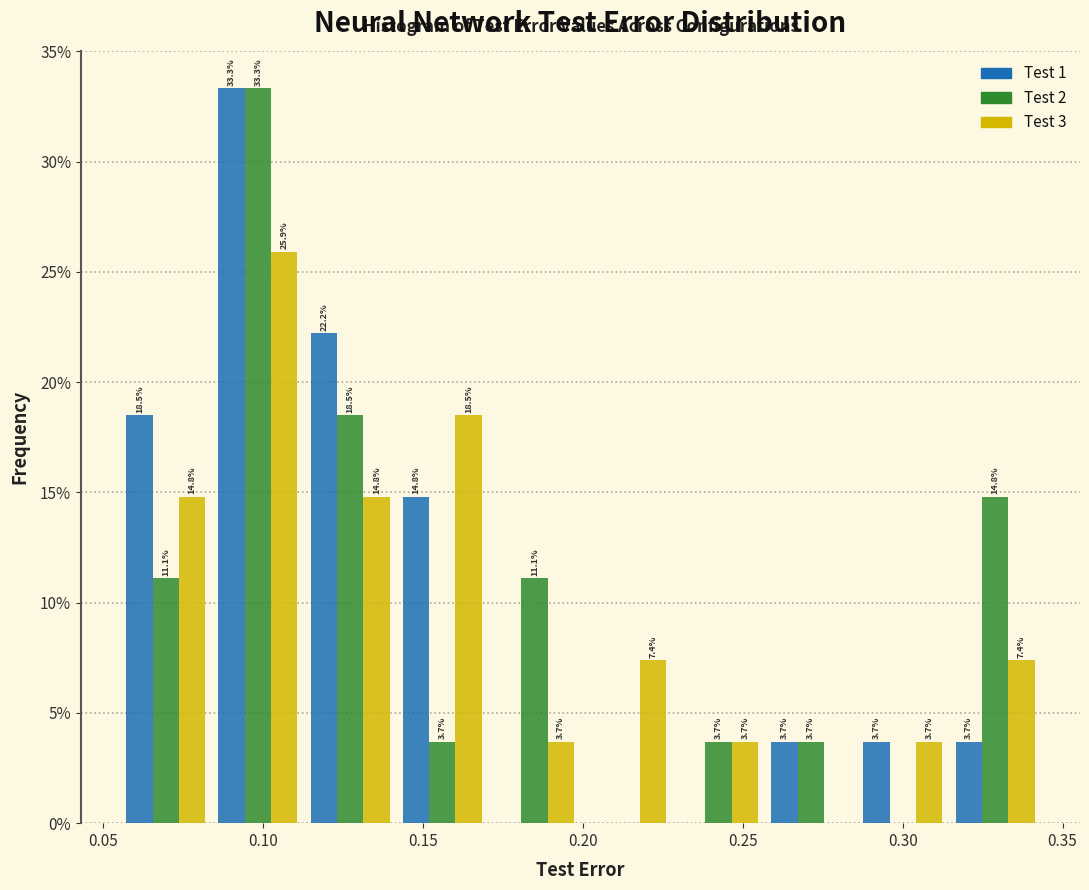

In the Test 1 series, which range on the x-axis has the tallest bar?

0.085 to 0.115